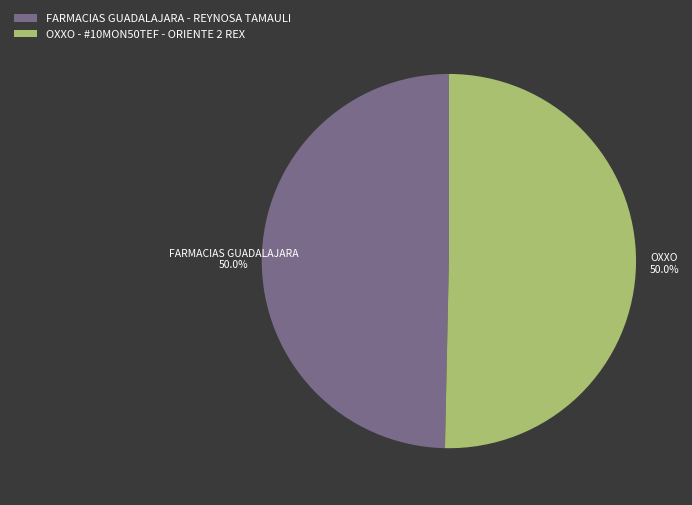

Is FARMACIAS GUADALAJARA - REYNOSA TAMAULI the majority of the pie?

No